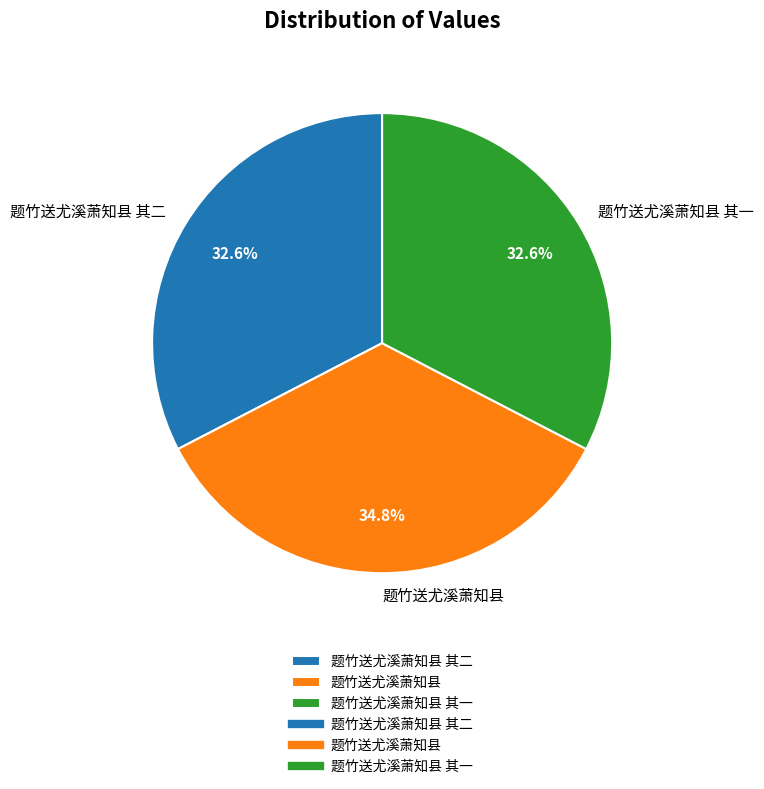

Is it true that 题竹送尤溪萧知县 其二 is 33% of the pie?

True